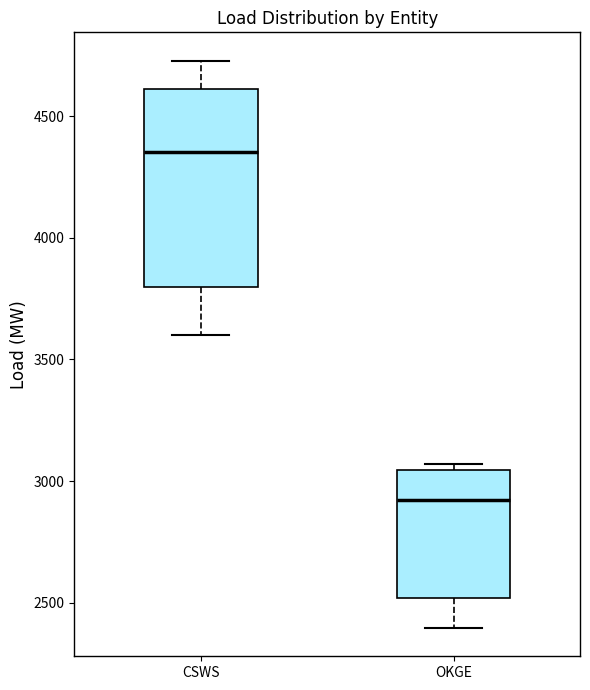

Which box is the tallest, from its lower edge to its upper edge?

CSWS